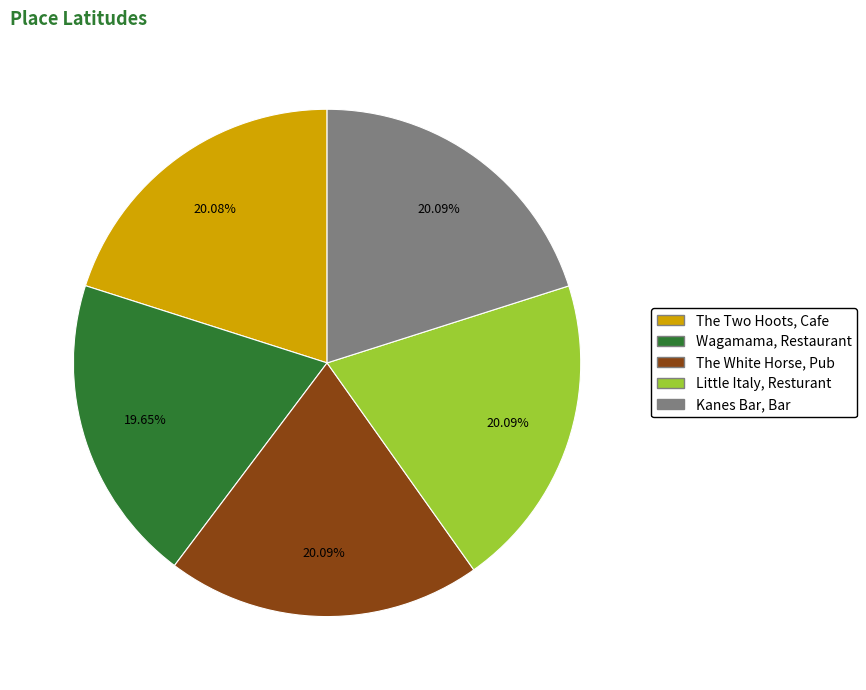

To the nearest percent, what percentage of the pie is Kanes Bar, Bar?

20%